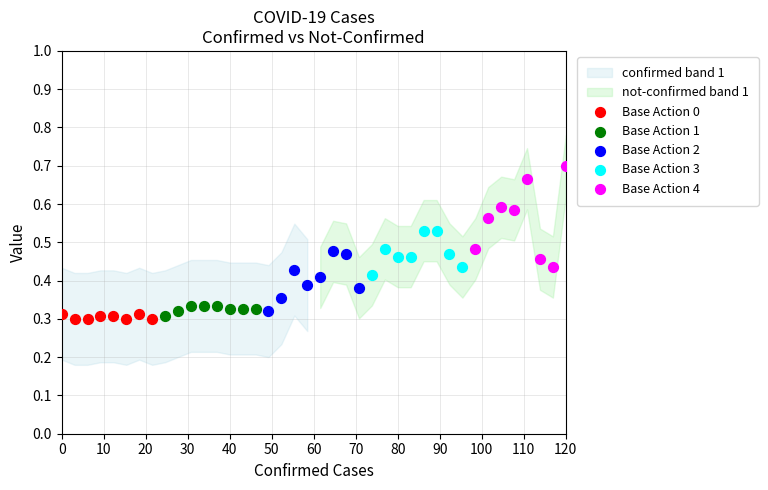

Which series contains the highest Y value?

Base Action 4